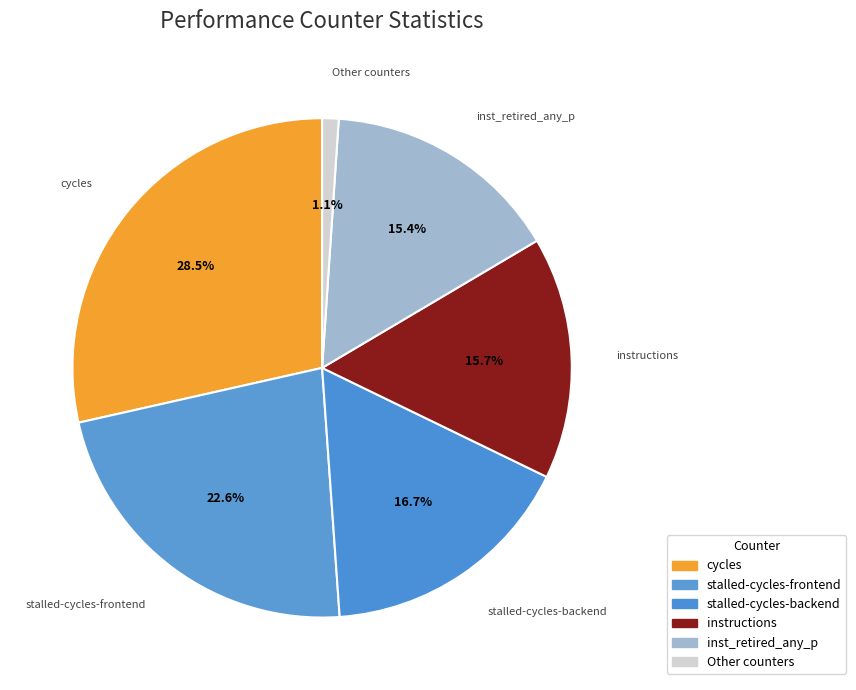

Does Other counters account for over 50% of the chart?

No